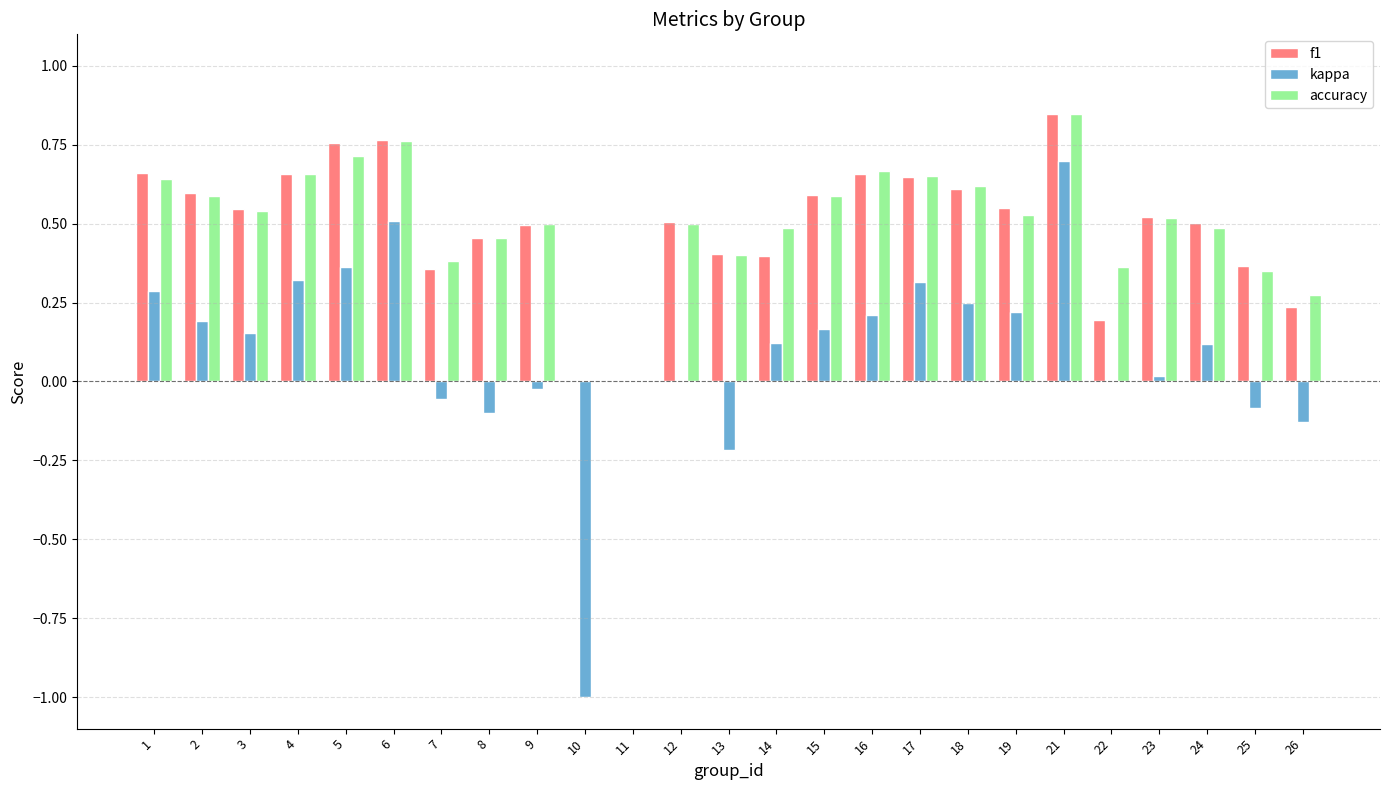

The value of kappa at 6 is 0.8. True or false?

False